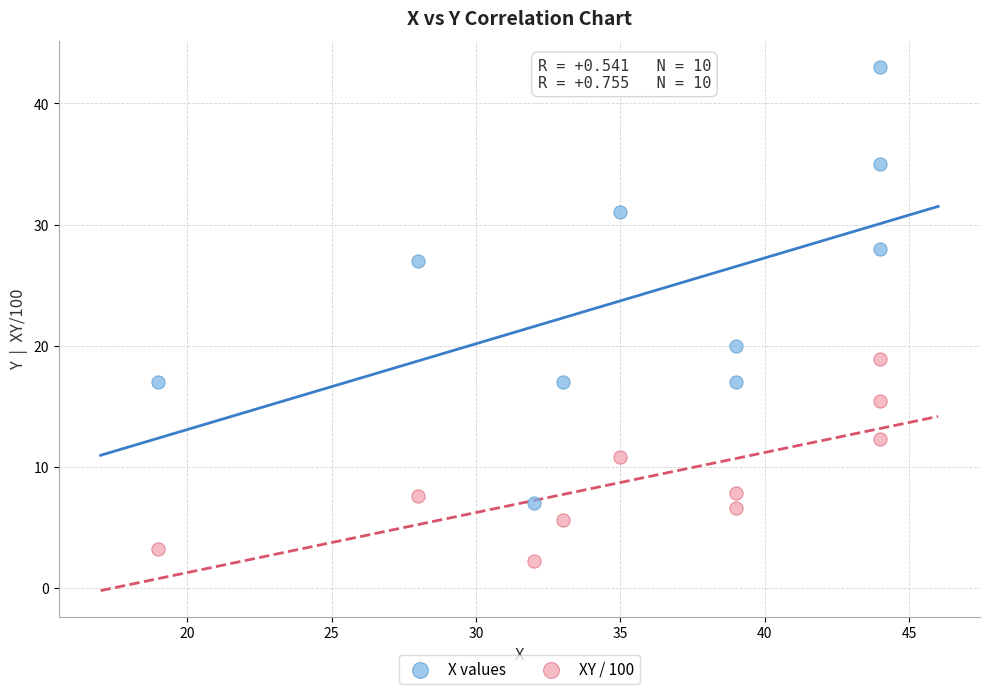

Across all data points, what is the range of X values (max minus min)?

25.0